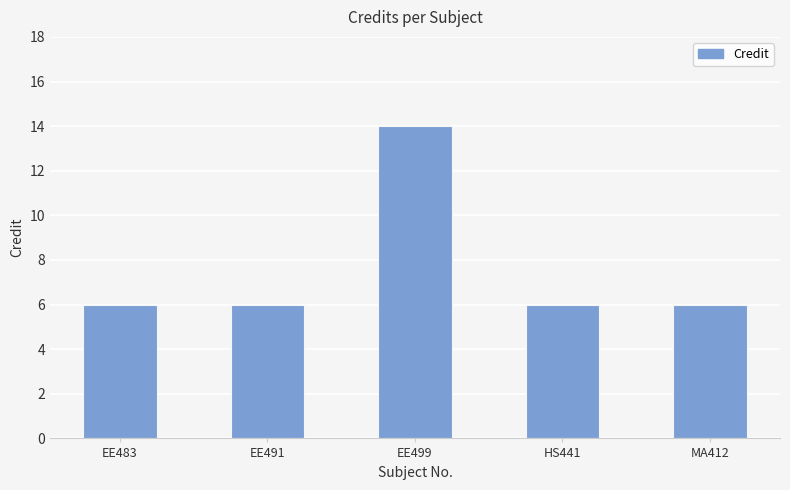

Which label corresponds to the largest value in the chart?

EE499